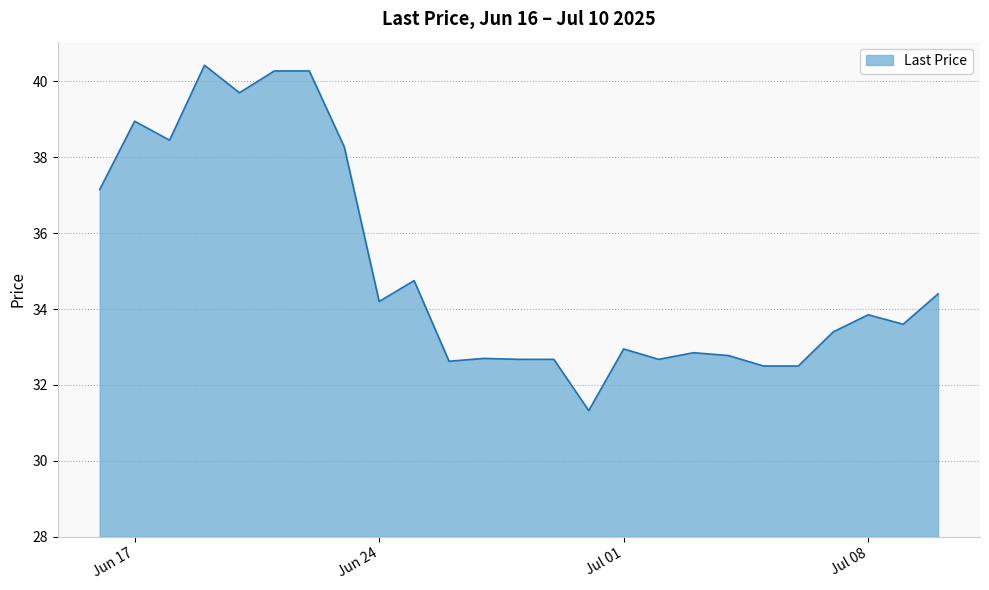

What is the minimum value shown in the chart?

31.3